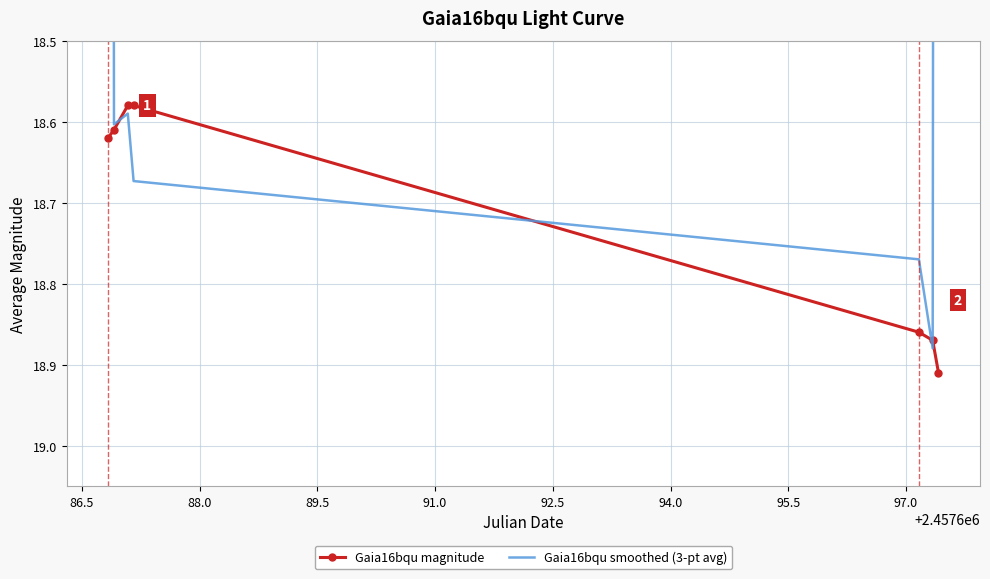

True or false: Gaia16bqu magnitude has more than 1 interior local peaks.

False